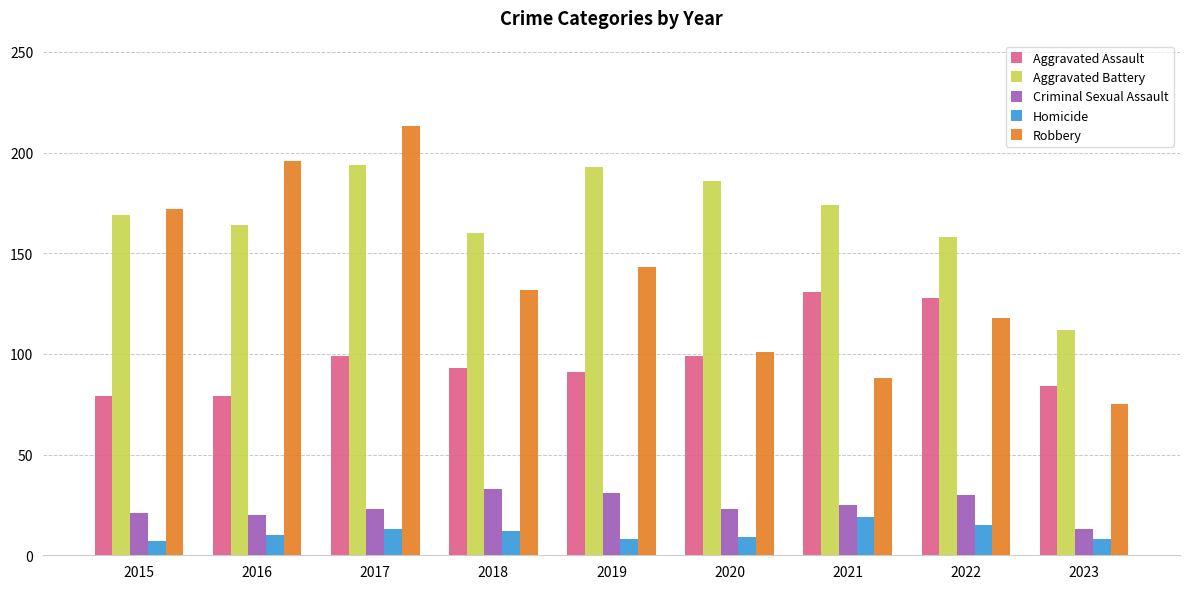

Does the chart contain any negative values?

No